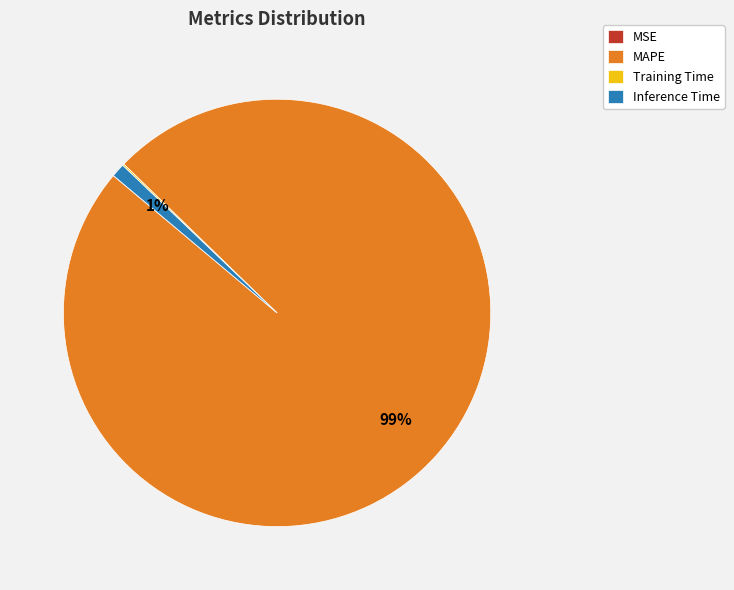

What is the largest slice in the pie chart?

MAPE